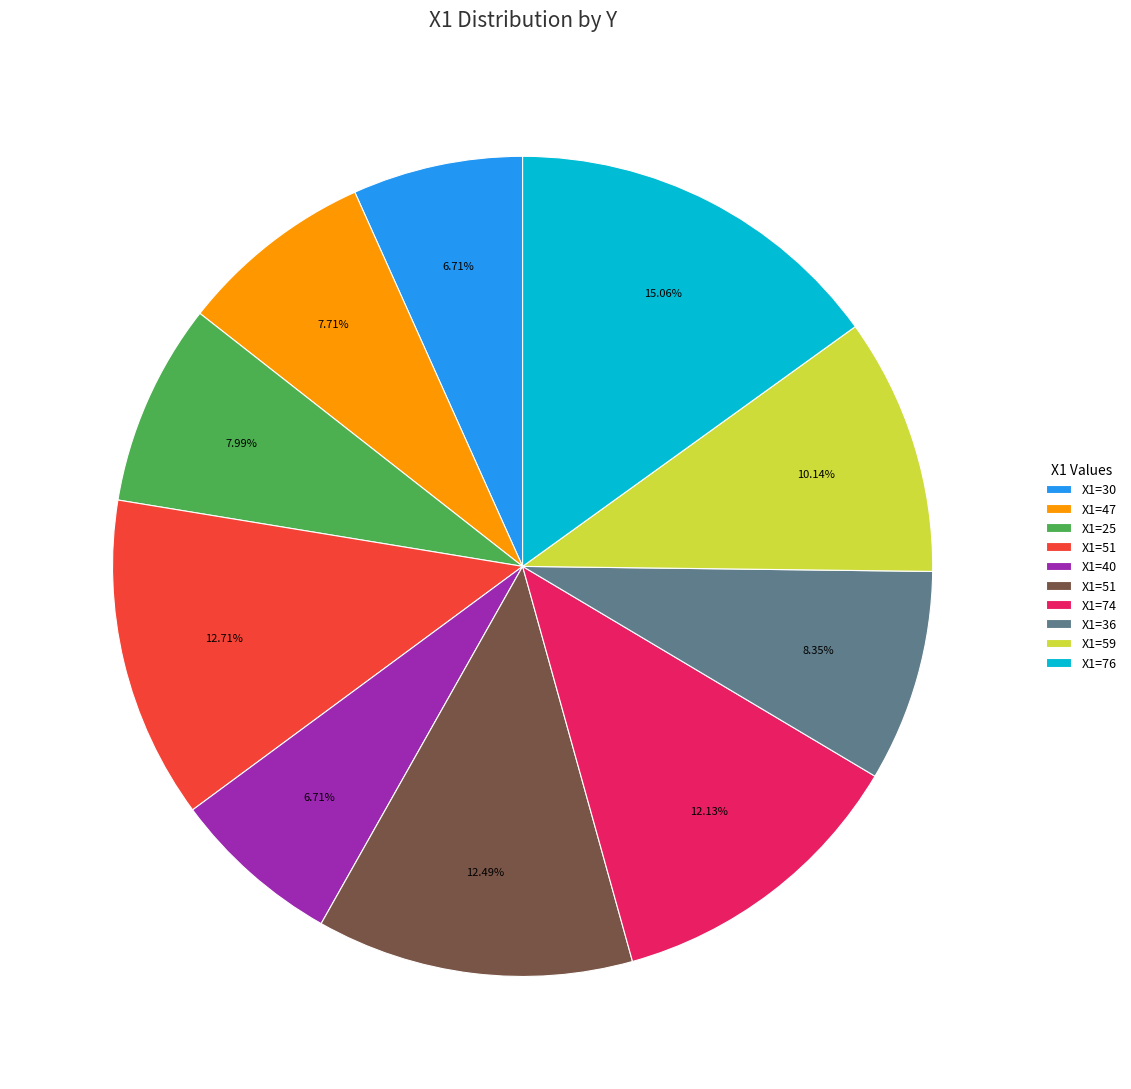

Is there a majority slice in this chart?

No